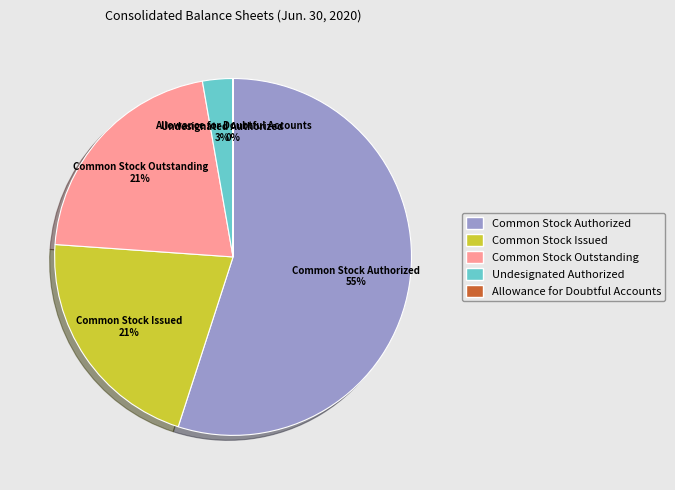

To the nearest percent, what percentage of the pie is Common Stock Issued?

21%